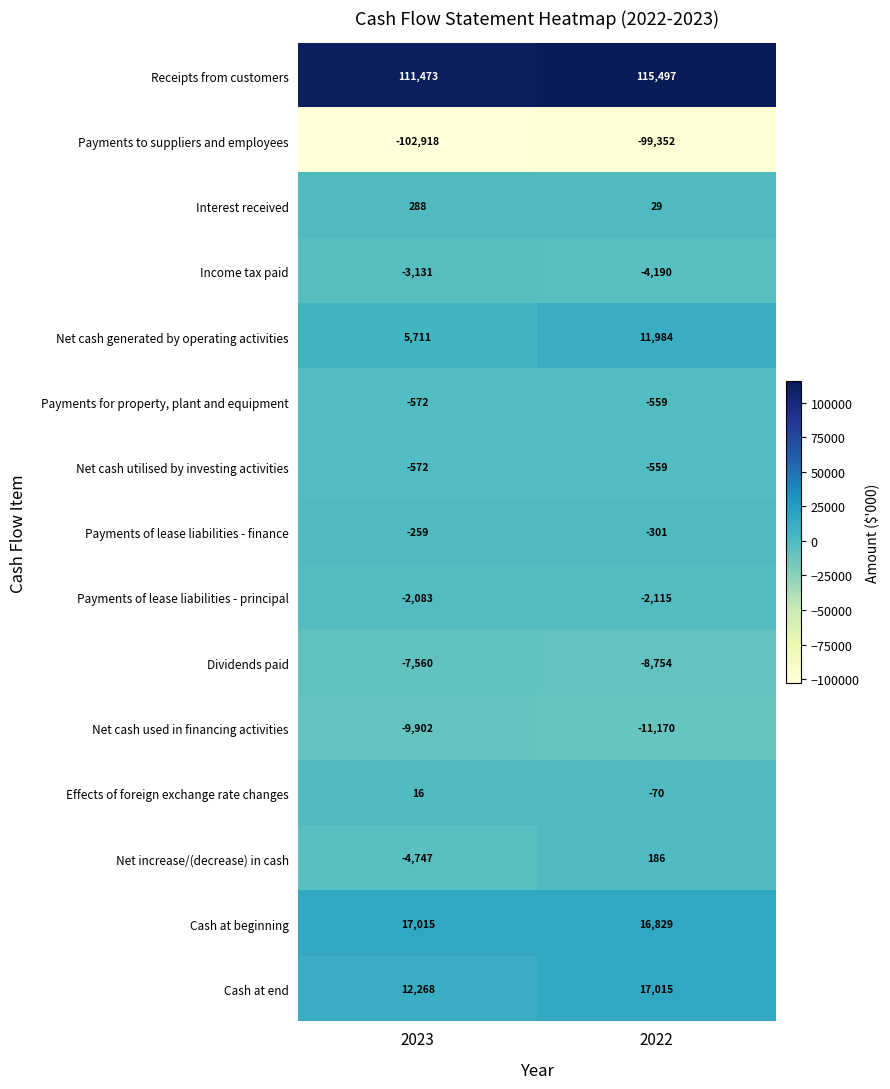

Which series has the largest total across all categories?

Receipts from customers